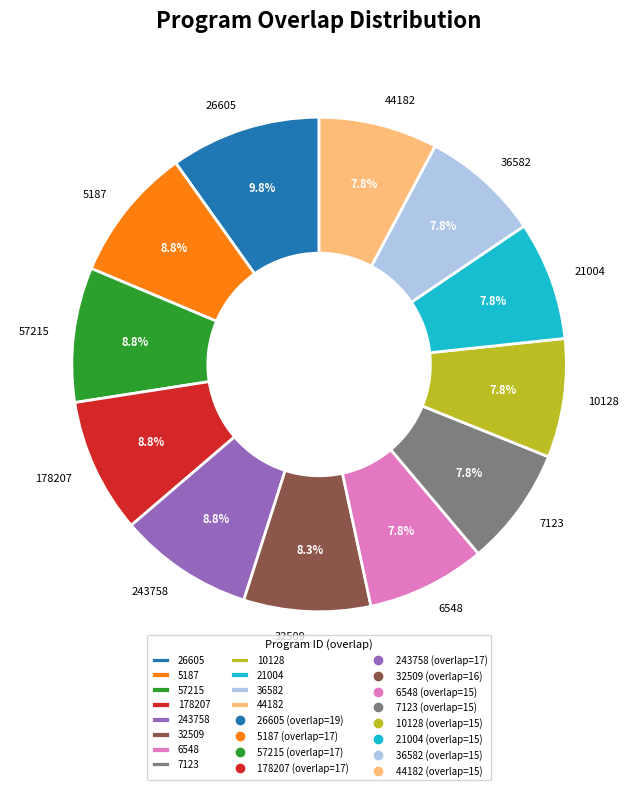

Which slice is the largest?

26605